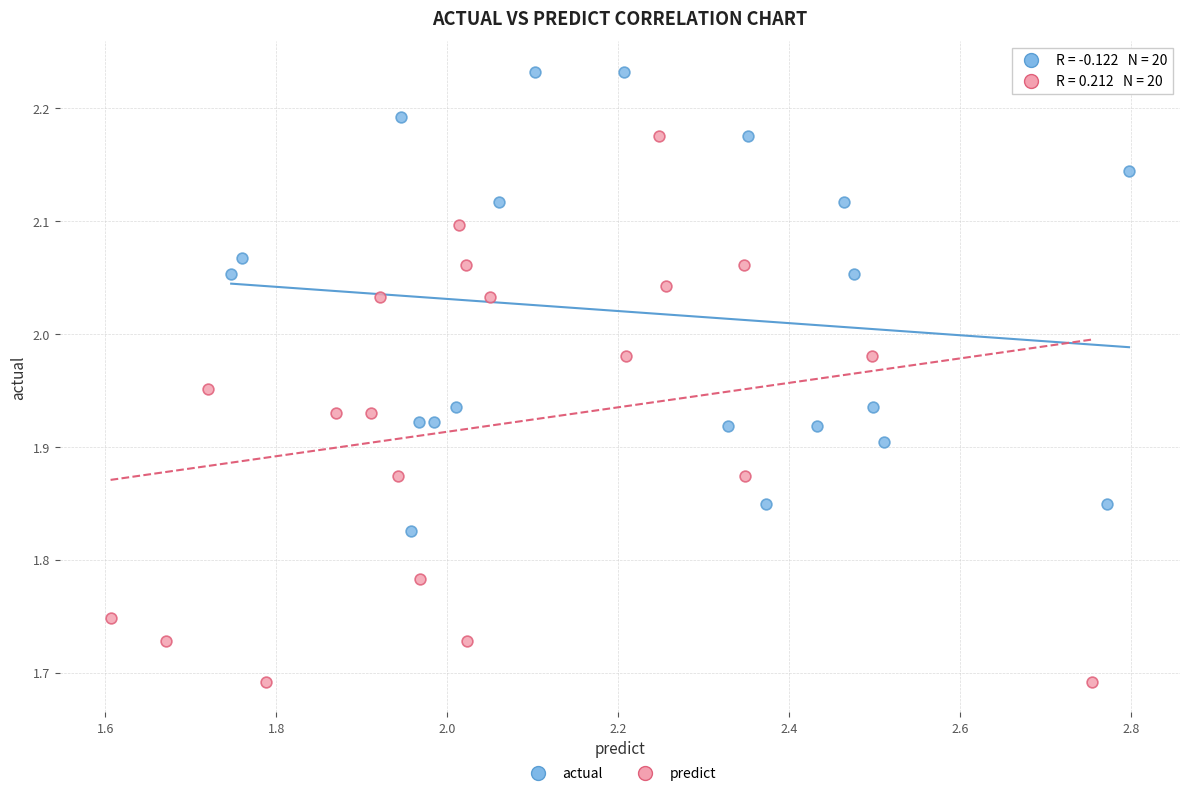

Which series reaches the minimum Y coordinate?

predict